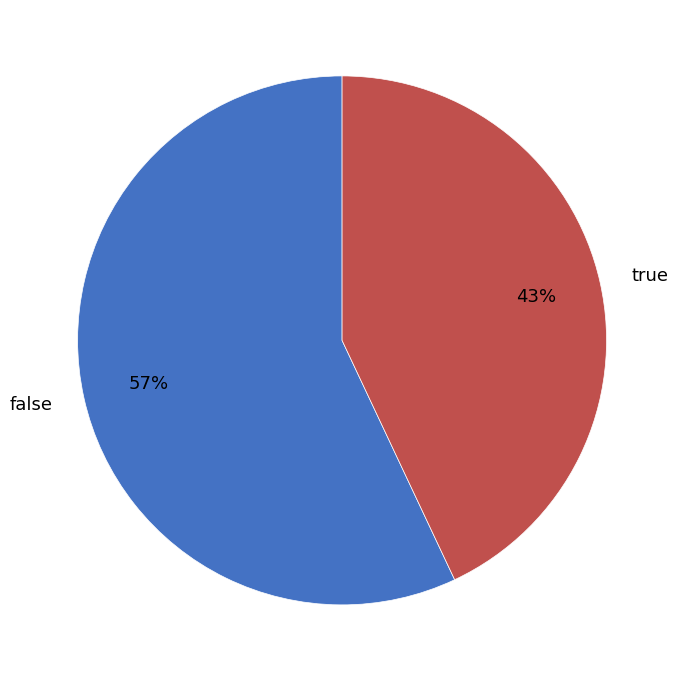

Count the number of slices in the pie.

2